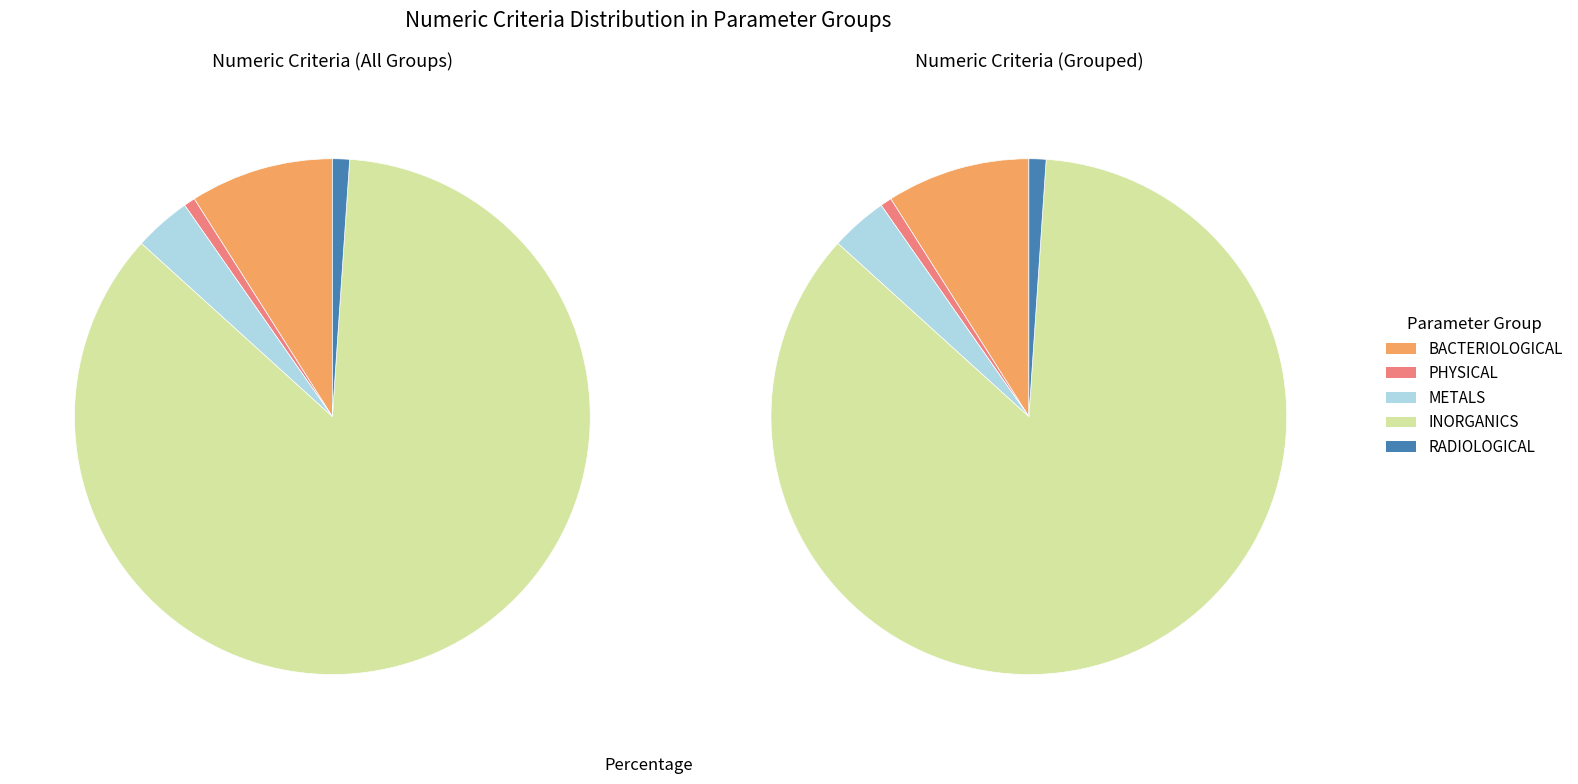

Is the sum of METALS and RADIOLOGICAL greater than half?

No